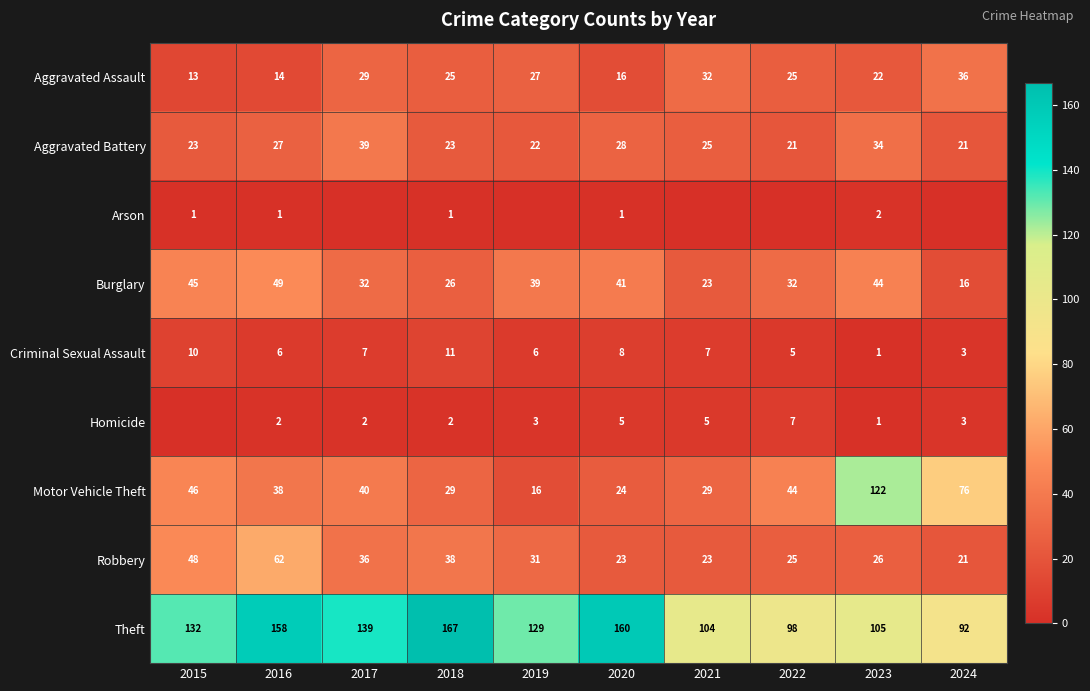

Rank the series at 2016 from lowest to highest value.

Arson, Homicide, Criminal Sexual Assault, Aggravated Assault, Aggravated Battery, Motor Vehicle Theft, Burglary, Robbery, Theft